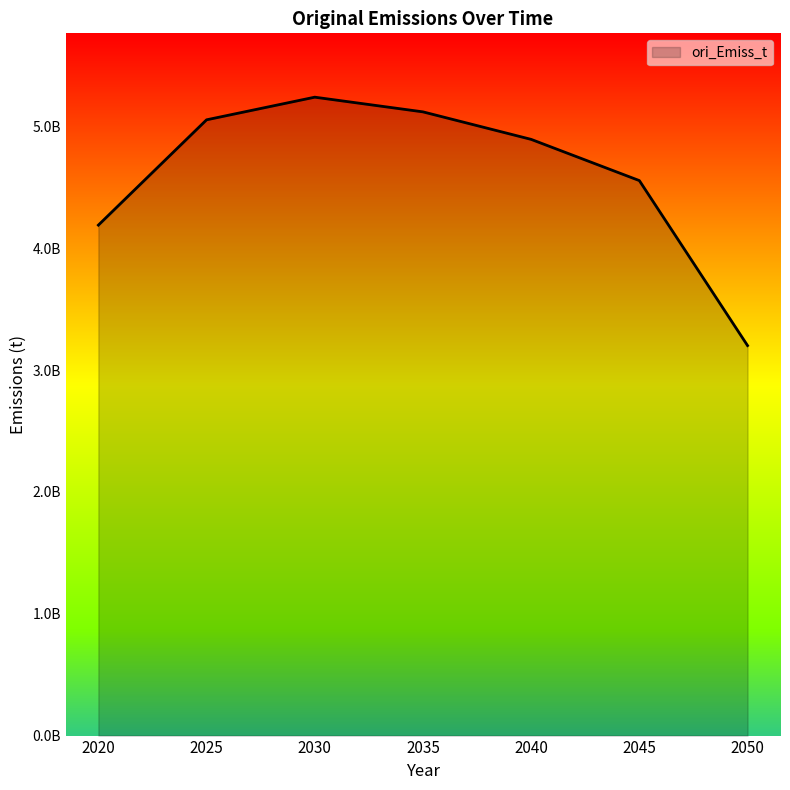

The chart shows a value of 7048317081.4 at 2020. True or false?

False